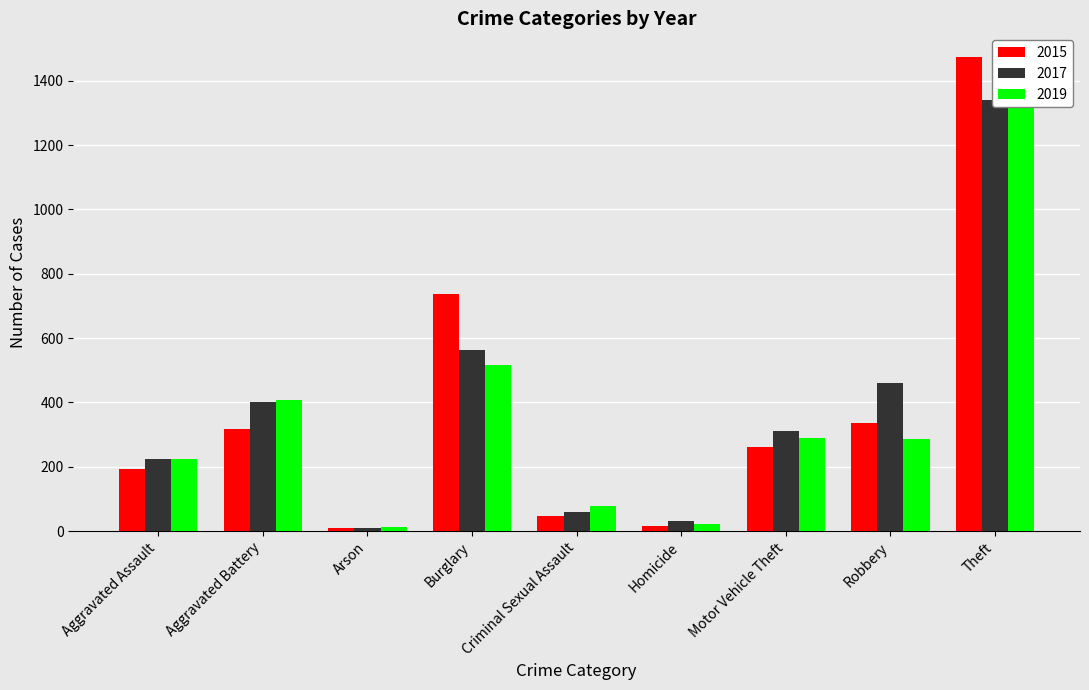

What is the minimum value for 2015?

9